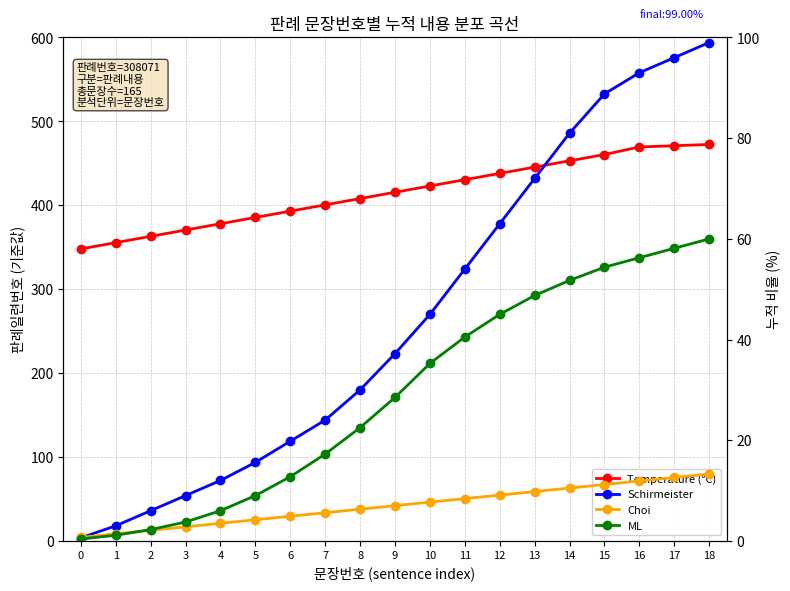

Which series has the widest spread of values?

Temperature (°C)